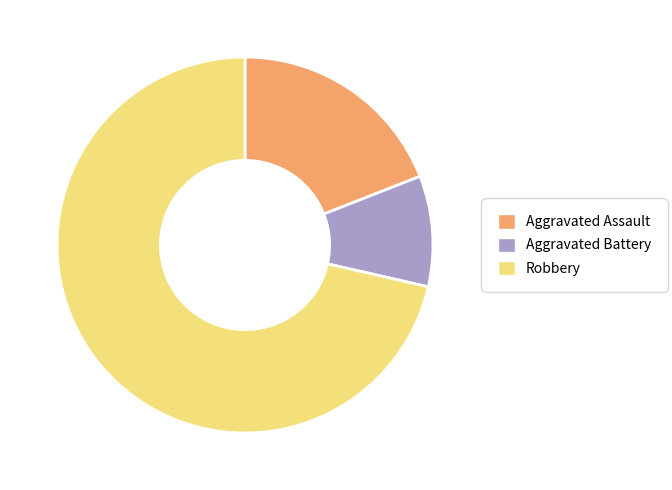

Which category has the smallest portion of the pie?

Aggravated Battery